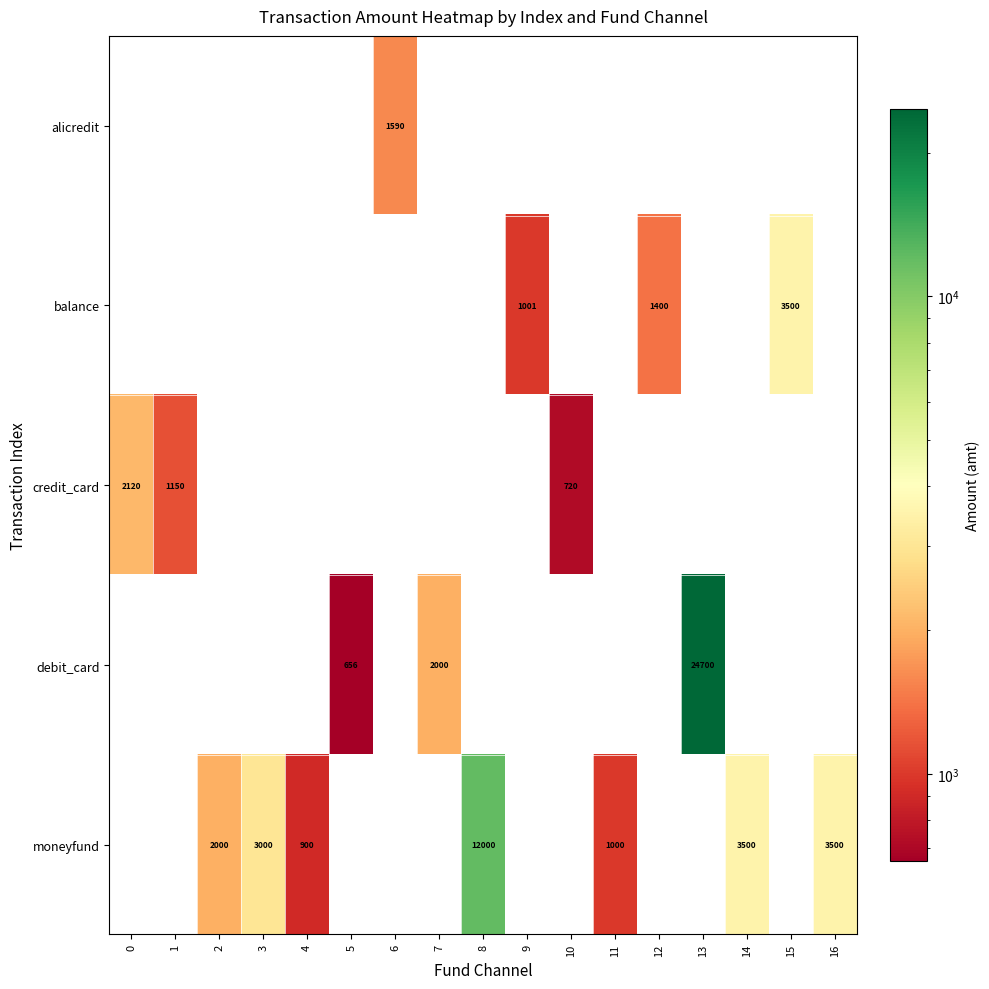

How many data points does each series have?

17